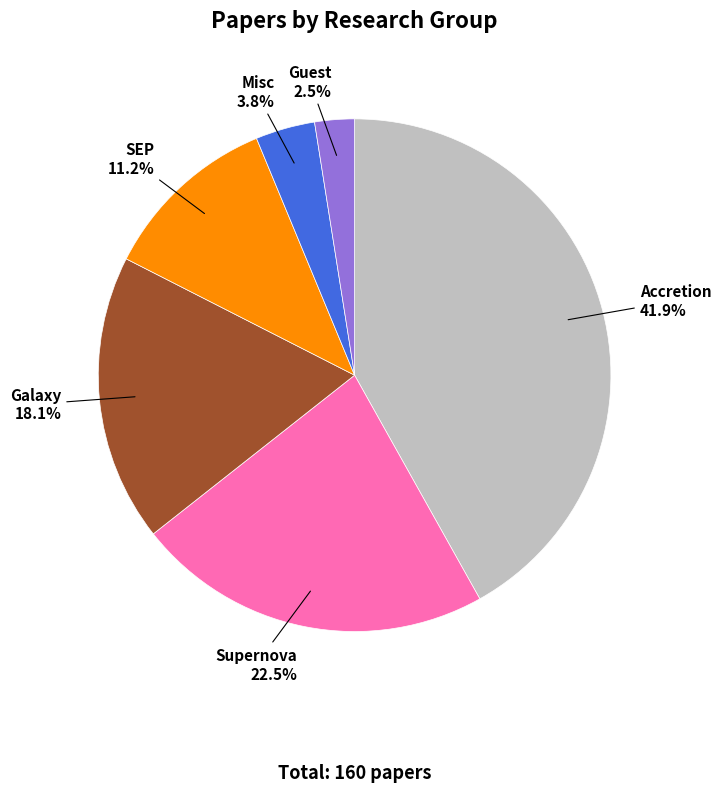

Does Misc represent more than half of the total?

No